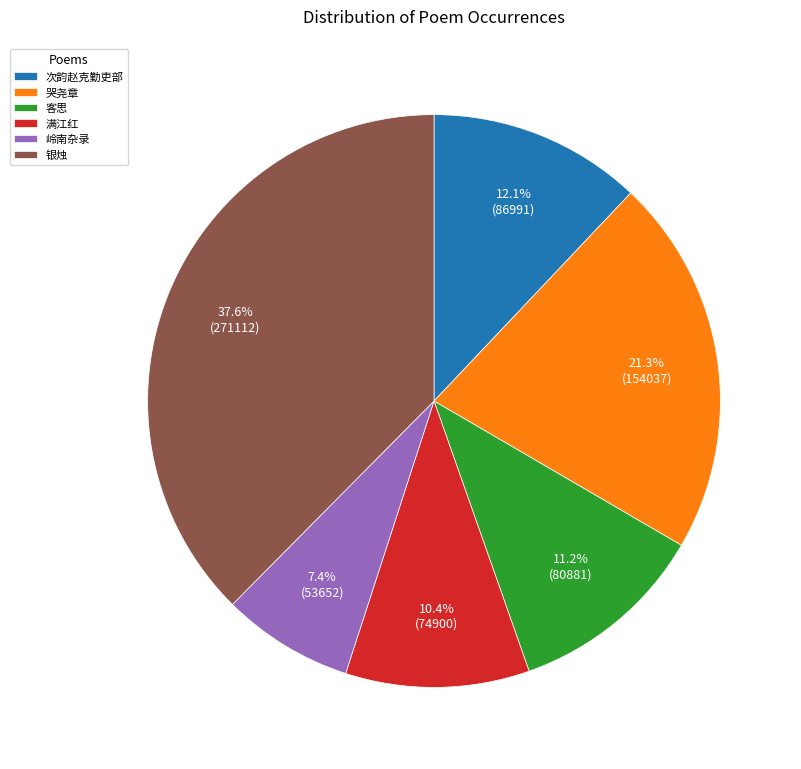

Which category has the smallest portion of the pie?

岭南杂录